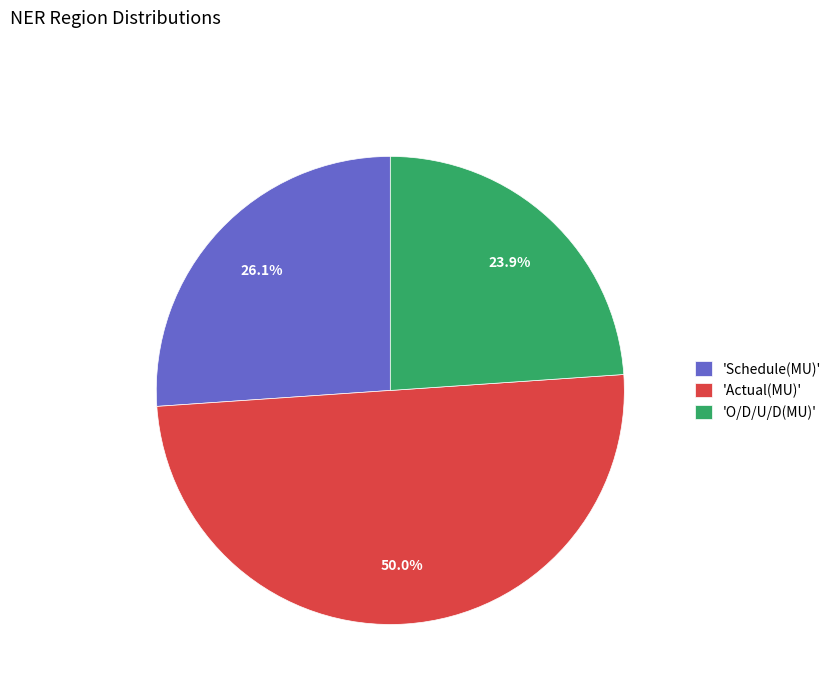

What portion of the pie excludes 'O/D/U/D(MU)'?

76.1%